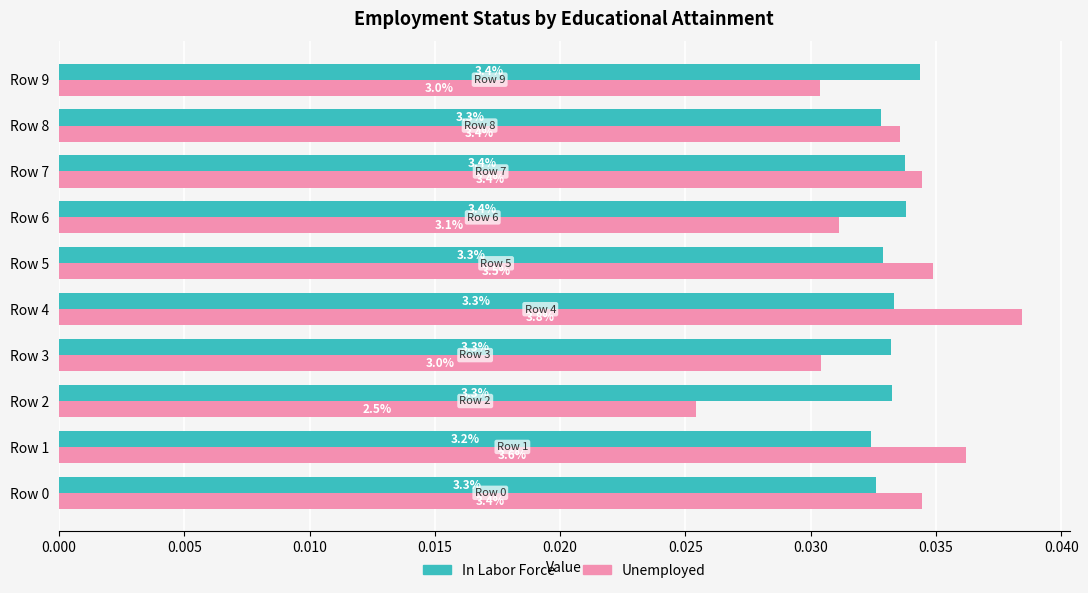

What are all the series names shown in the legend?

In Labor Force, Unemployed